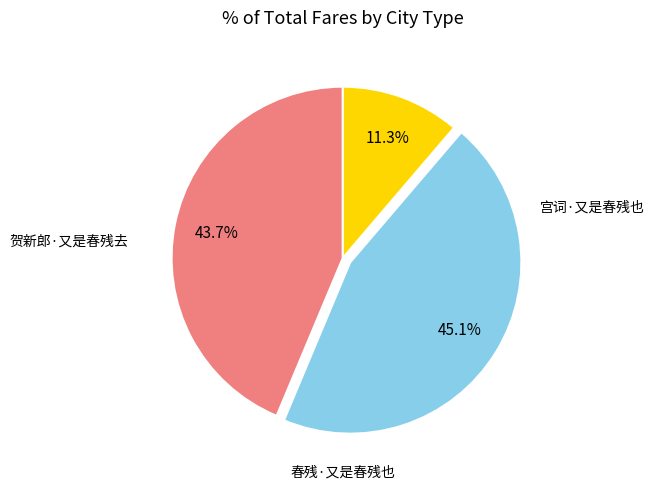

Is there a majority slice in this chart?

No